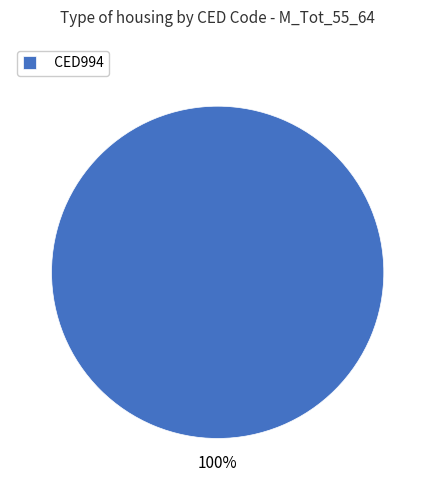

Rank the categories by value from highest to lowest.

CED994